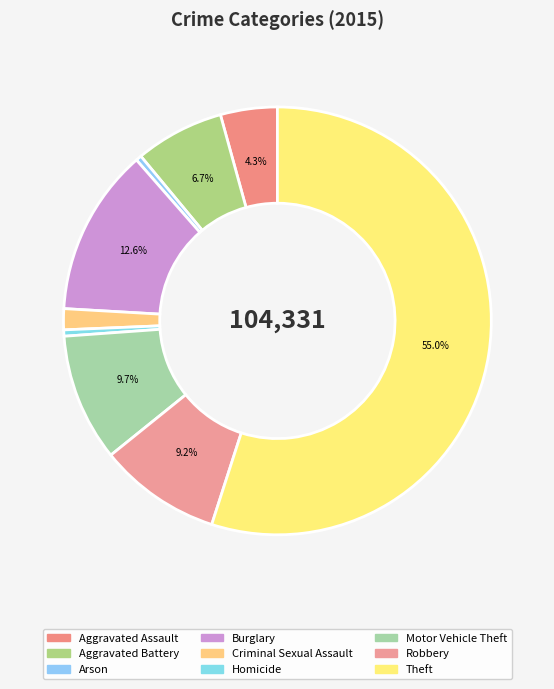

How many slices are in this pie chart?

9